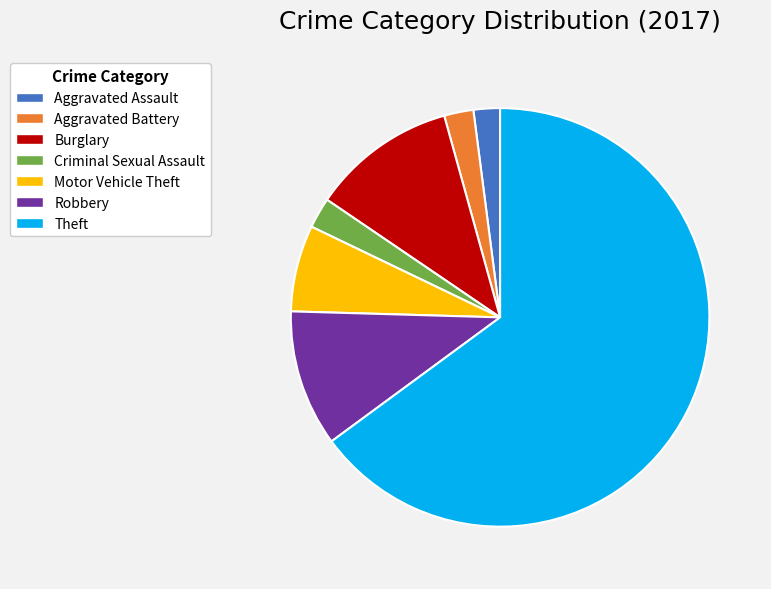

What is the largest slice in the pie chart?

Theft